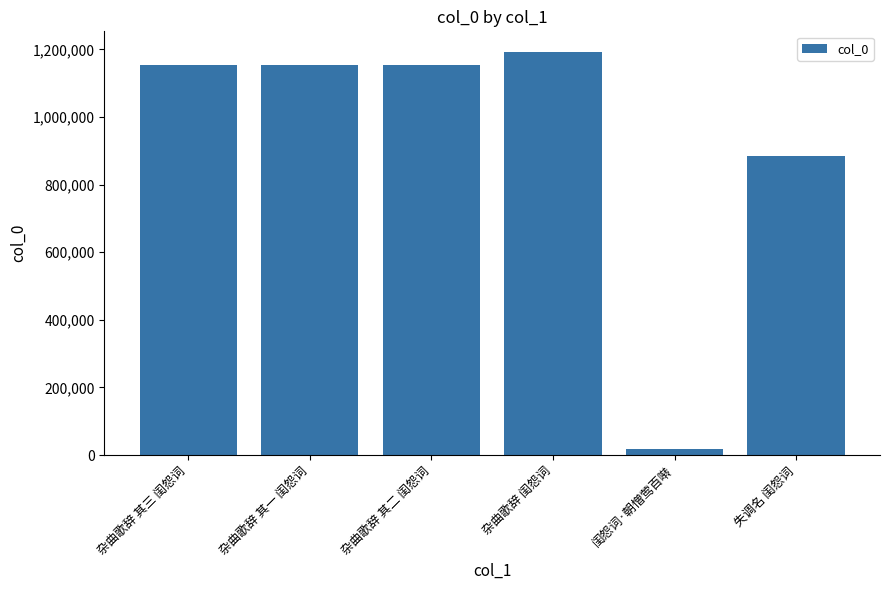

Which has a higher value, 闺怨词·朝憎莺百啭 or 杂曲歌辞 其二 闺怨词?

杂曲歌辞 其二 闺怨词